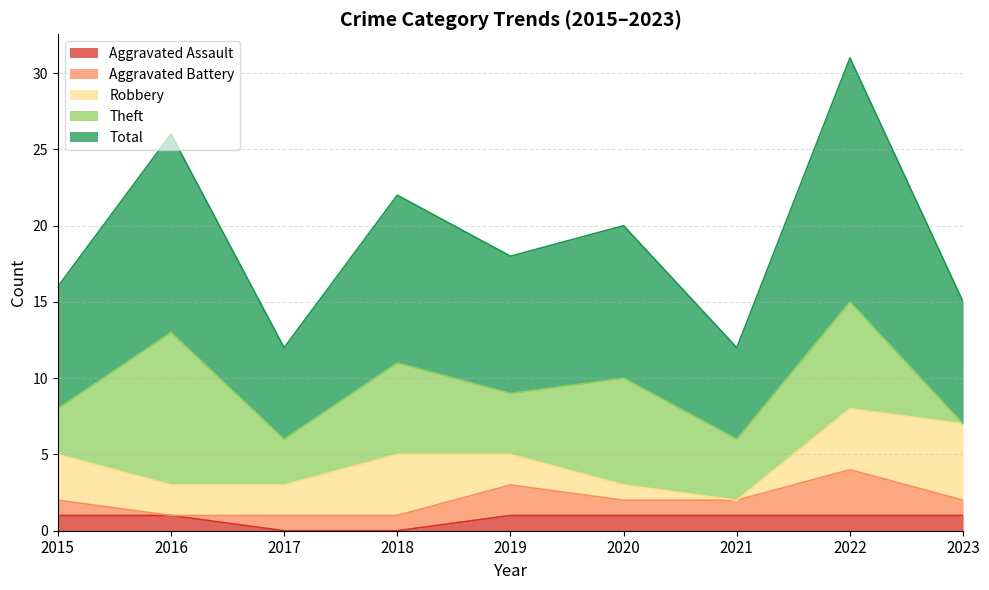

Read the Total value at 2021.

6